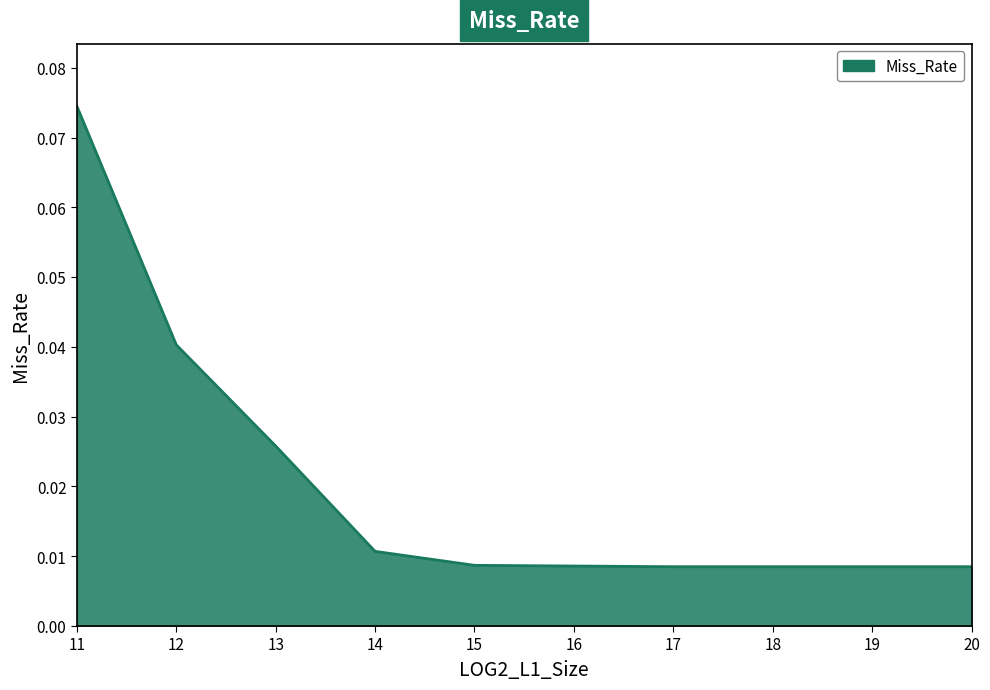

Count the values in the range 0 to 1.

10